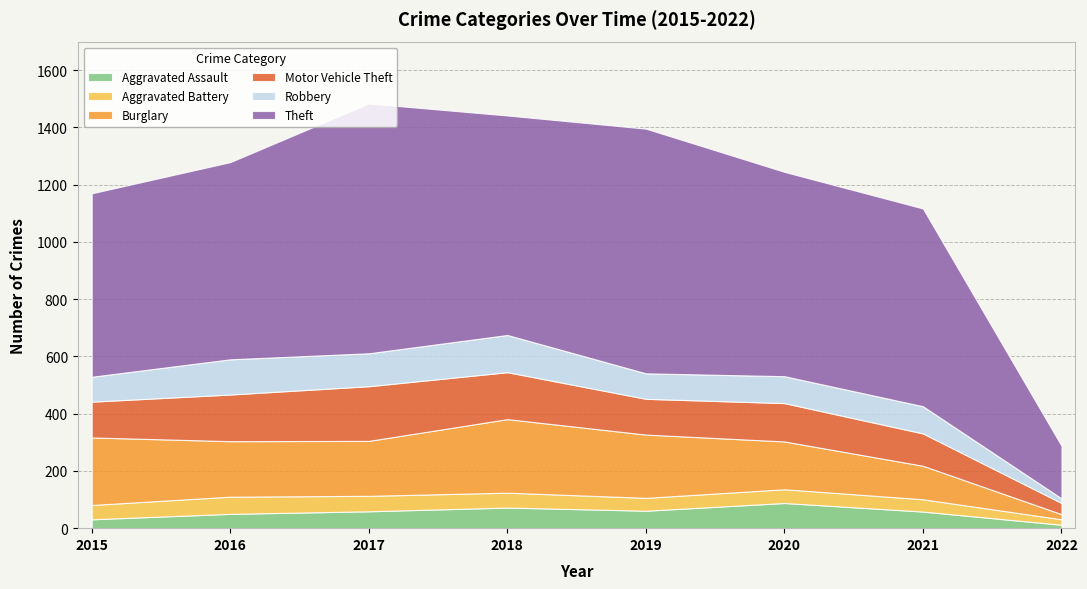

What is the greatest value displayed?

873